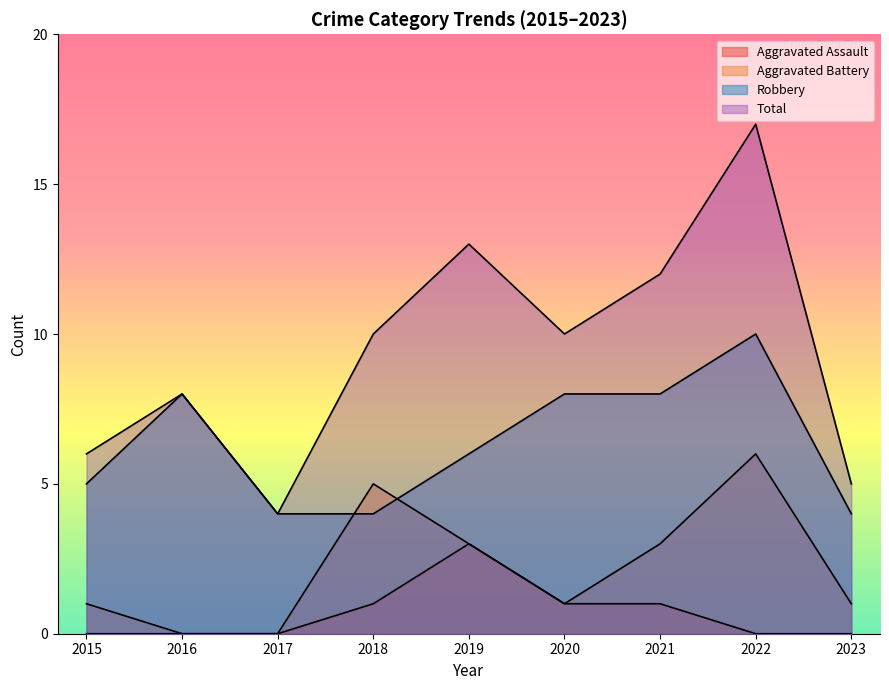

Where is the first local maximum for Aggravated Battery?

2018